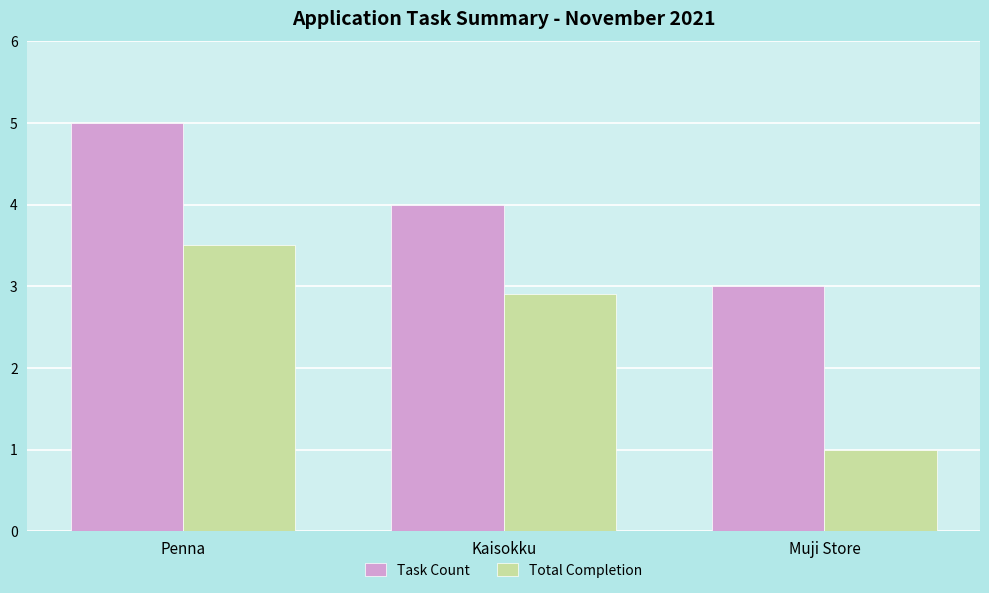

What is the label of the 3rd bar from the right?

Penna